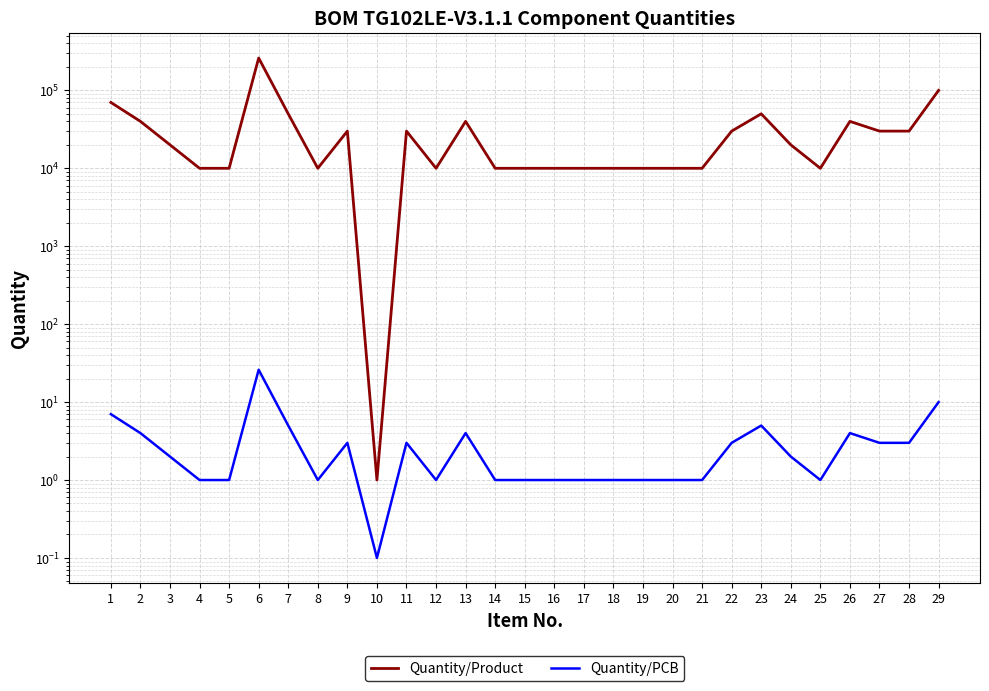

How many data points in Quantity/PCB are less than 2?

14